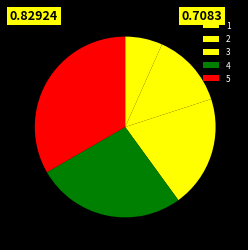

Is there a majority slice in this chart?

No